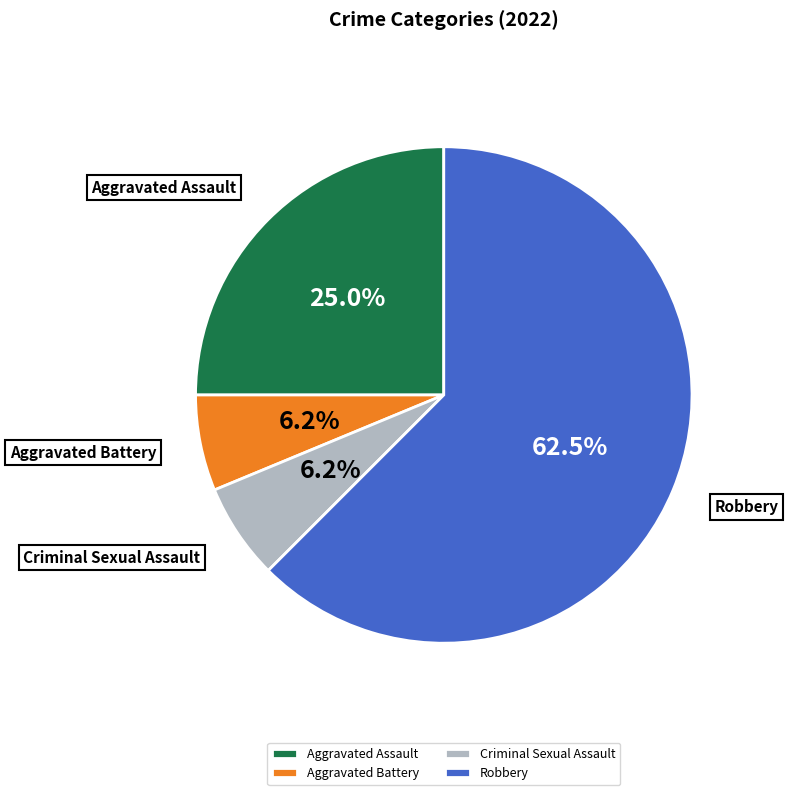

Is it true that Aggravated Battery is 1% of the pie?

False